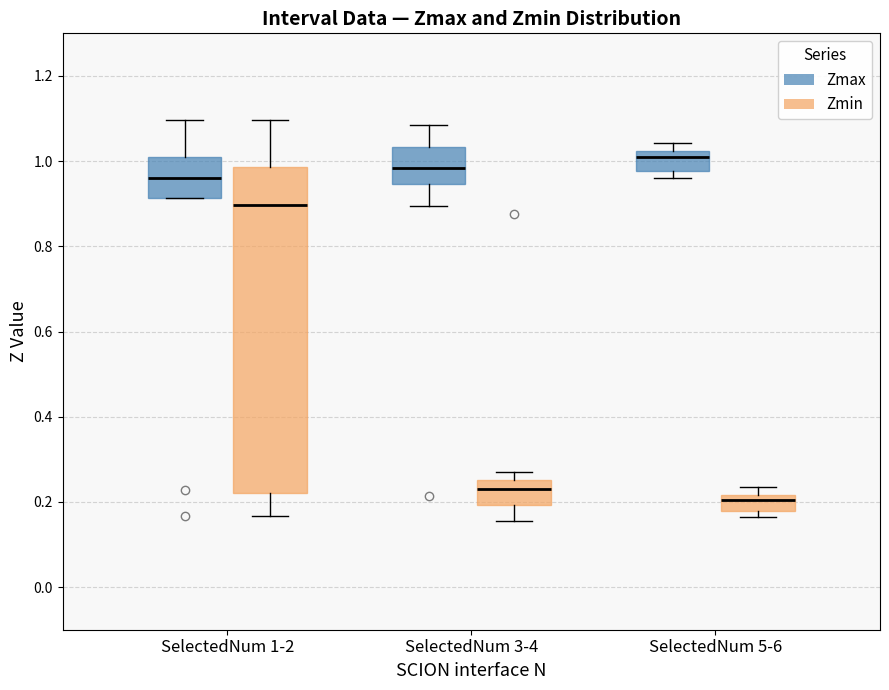

Reading left to right, transcribe this box plot: for each box, give where its median line is, the range the box spans, and where its two whiskers end, as read against the y-axis. The values are not printed on the chart, so give them approximately, as read against the axis.

SelectedNum 1-2 (Zmax): median 0.96, box 0.92 to 1.00, whiskers 0.92 to 1.10
SelectedNum 1-2 (Zmin): median 0.90, box 0.22 to 0.98, whiskers 0.16 to 1.10
SelectedNum 3-4 (Zmax): median 0.98, box 0.94 to 1.04, whiskers 0.90 to 1.08
SelectedNum 3-4 (Zmin): median 0.24, box 0.20 to 0.26, whiskers 0.16 to 0.26 (just above the box's upper edge)
SelectedNum 5-6 (Zmax): median 1.00, box 0.98 to 1.02, whiskers 0.96 to 1.04
SelectedNum 5-6 (Zmin): median 0.20, box 0.18 to 0.22, whiskers 0.16 to 0.24